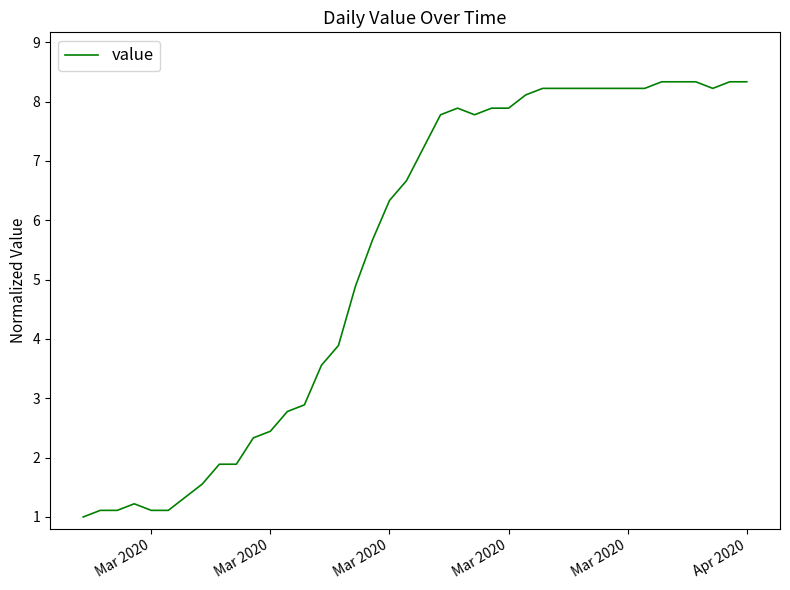

What is the difference between the maximum and minimum values?

7.3